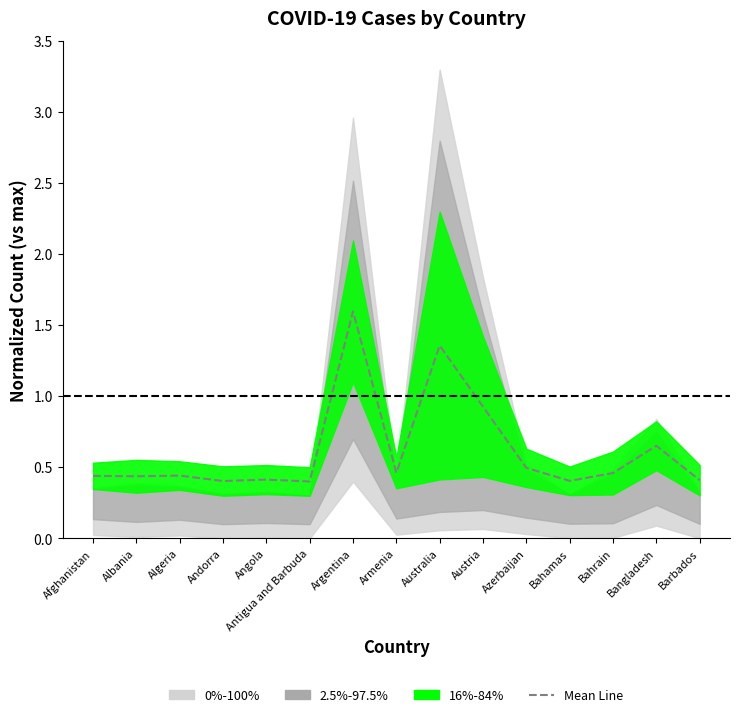

Read the value at Angola.

0.4